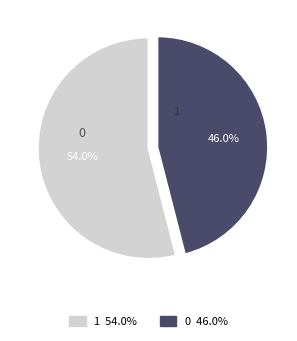

Is it true that 1 is 54% of the pie?

True